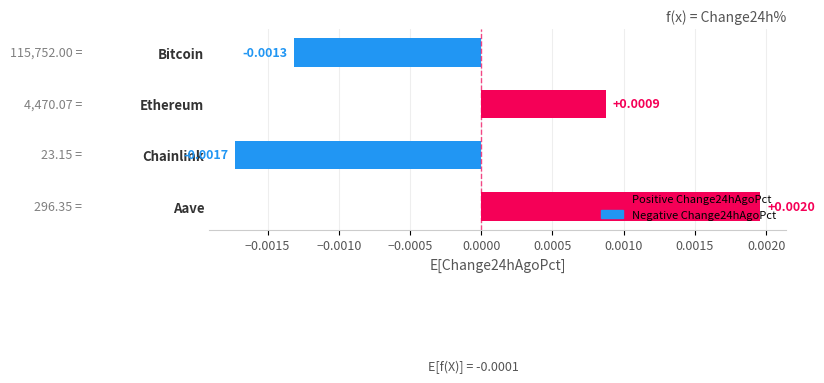

List the labels in order of value, largest first.

Aave, Ethereum, Bitcoin, Chainlink